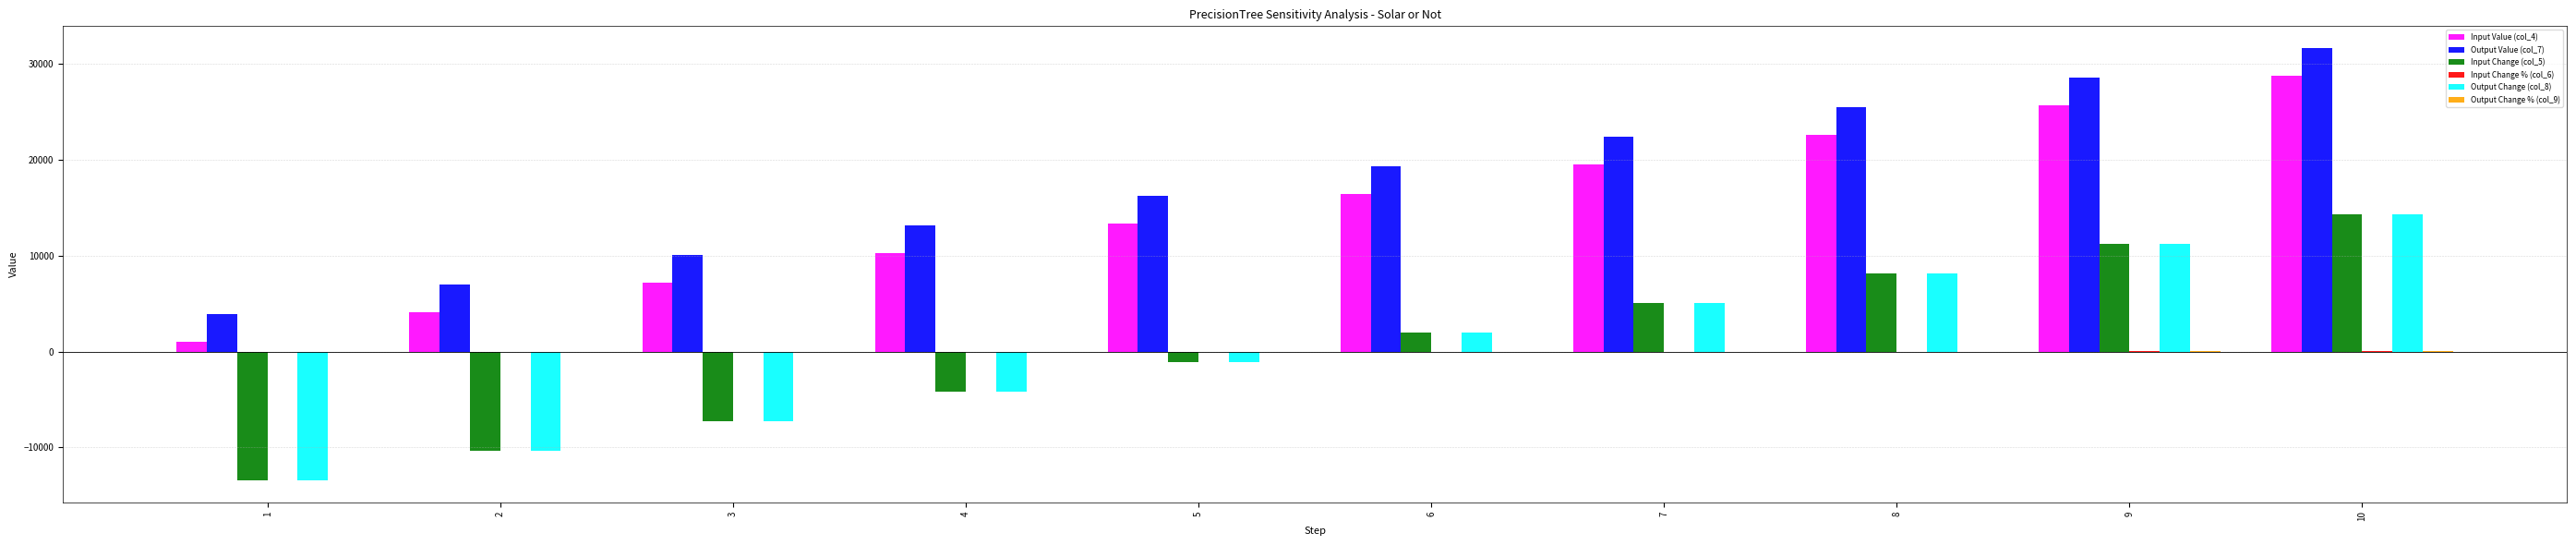

What is the greatest value displayed?

31659.0